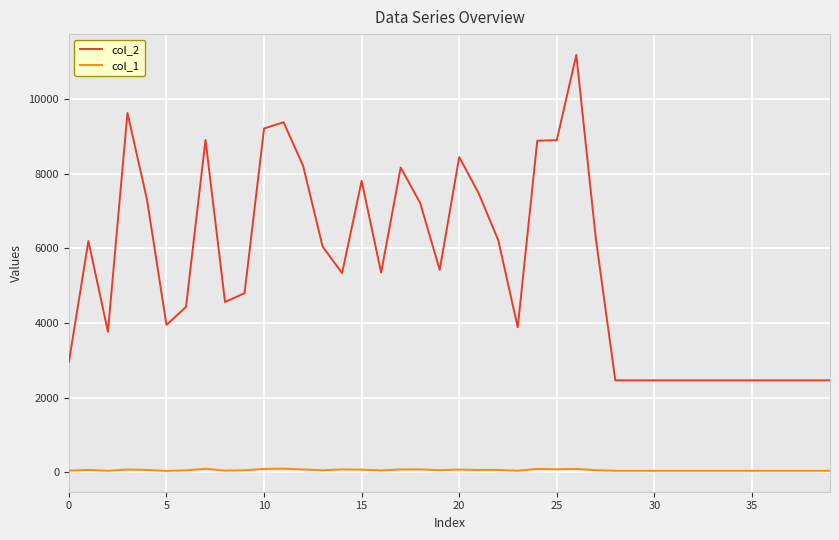

What is the maximum value shown in the chart?

11174